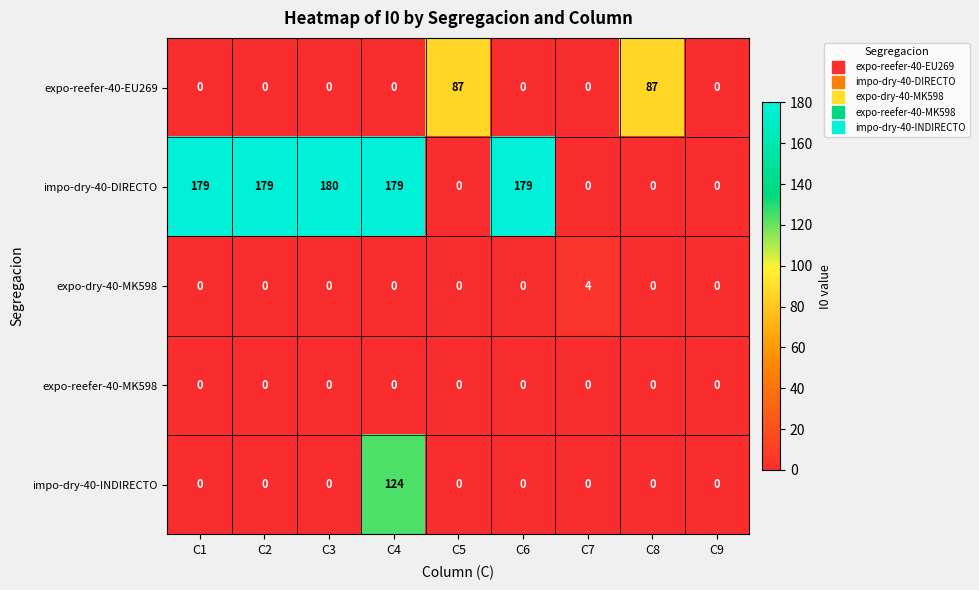

What is the difference between the maximum and second lowest values in the expo-dry-40-MK598 series?

4